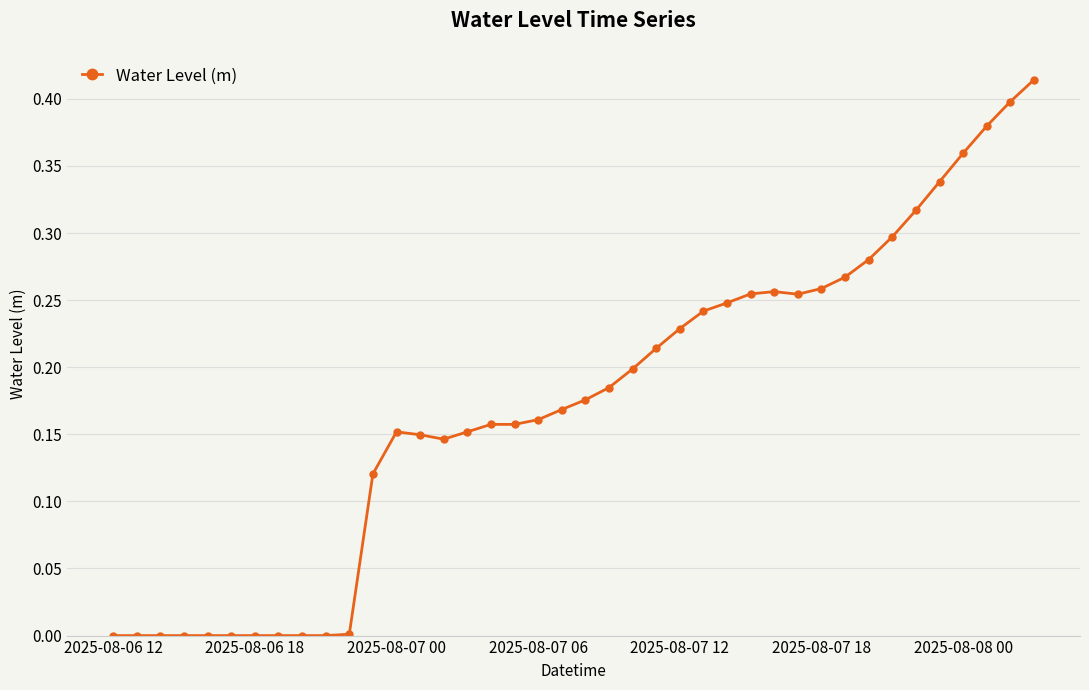

True or false: the data has more than 0 interior local peaks.

True